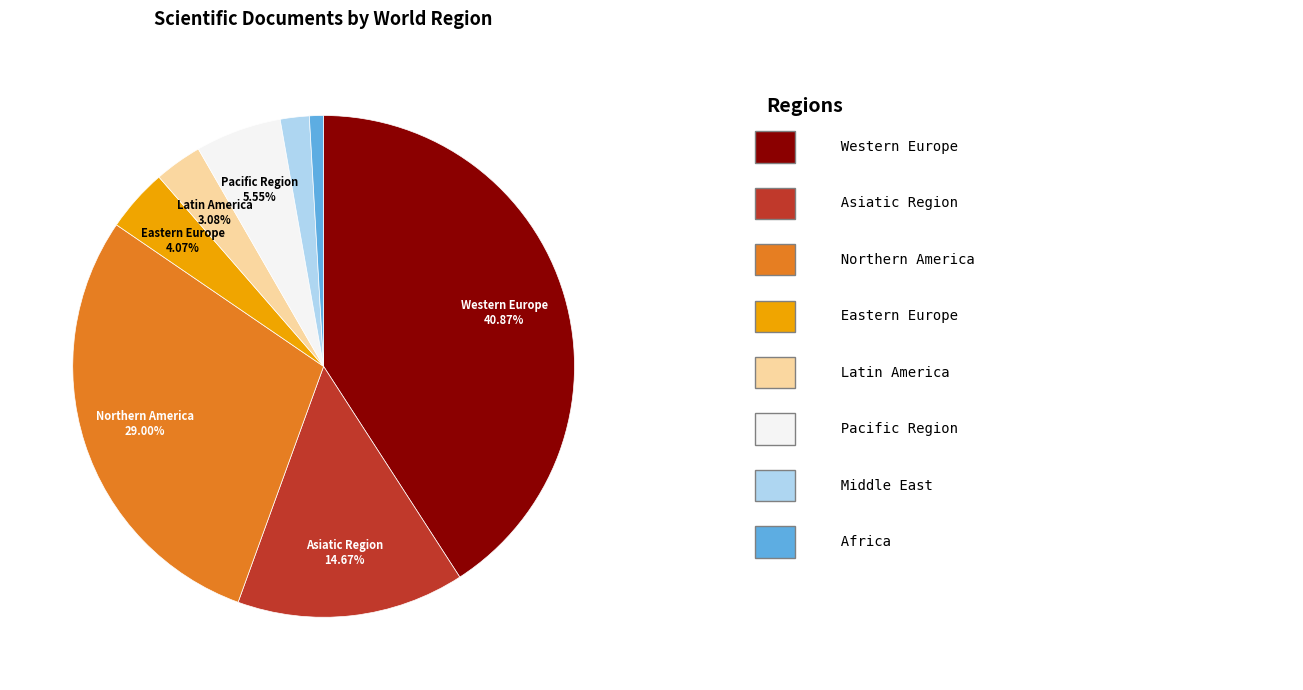

Is there a majority slice in this chart?

No